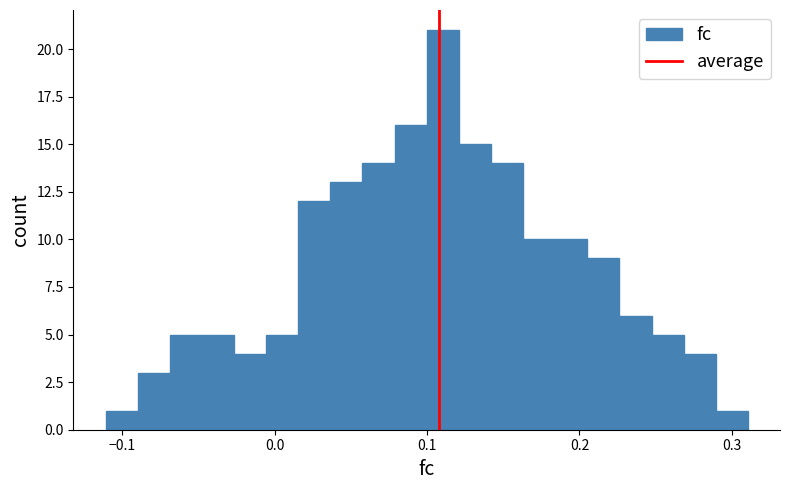

Around what value on the x-axis is the tallest bar? Give the approximate position of its centre, as read against the axis.

0.11